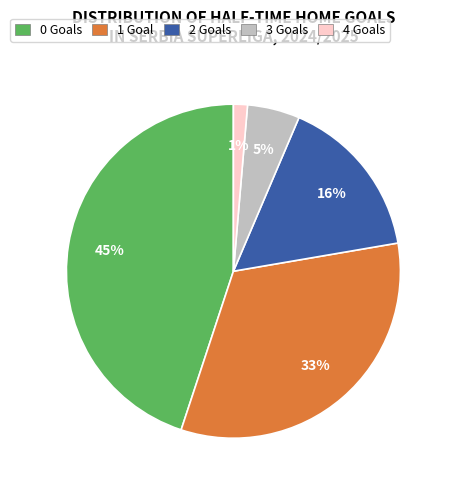

How many slices are in this pie chart?

5